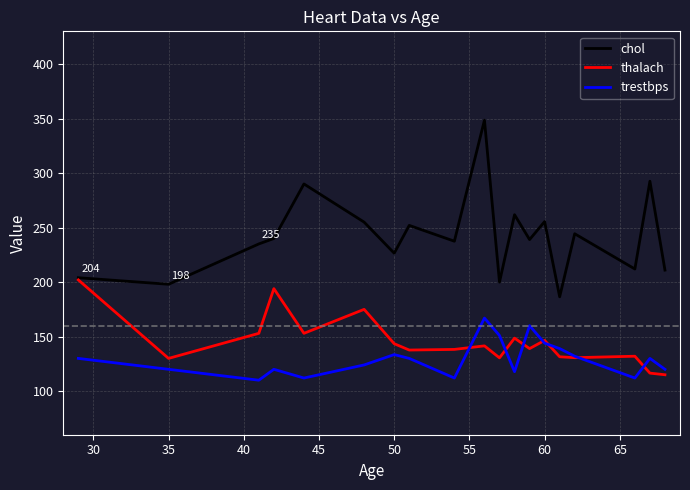

Which series has the largest total across all categories?

chol